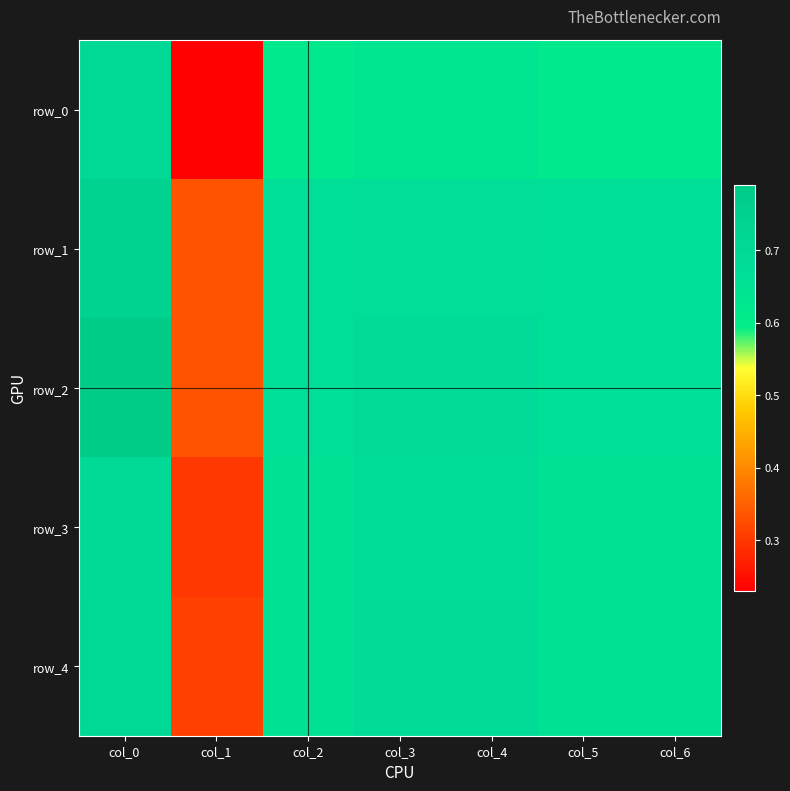

At which label does row_2 reach its peak?

col_0